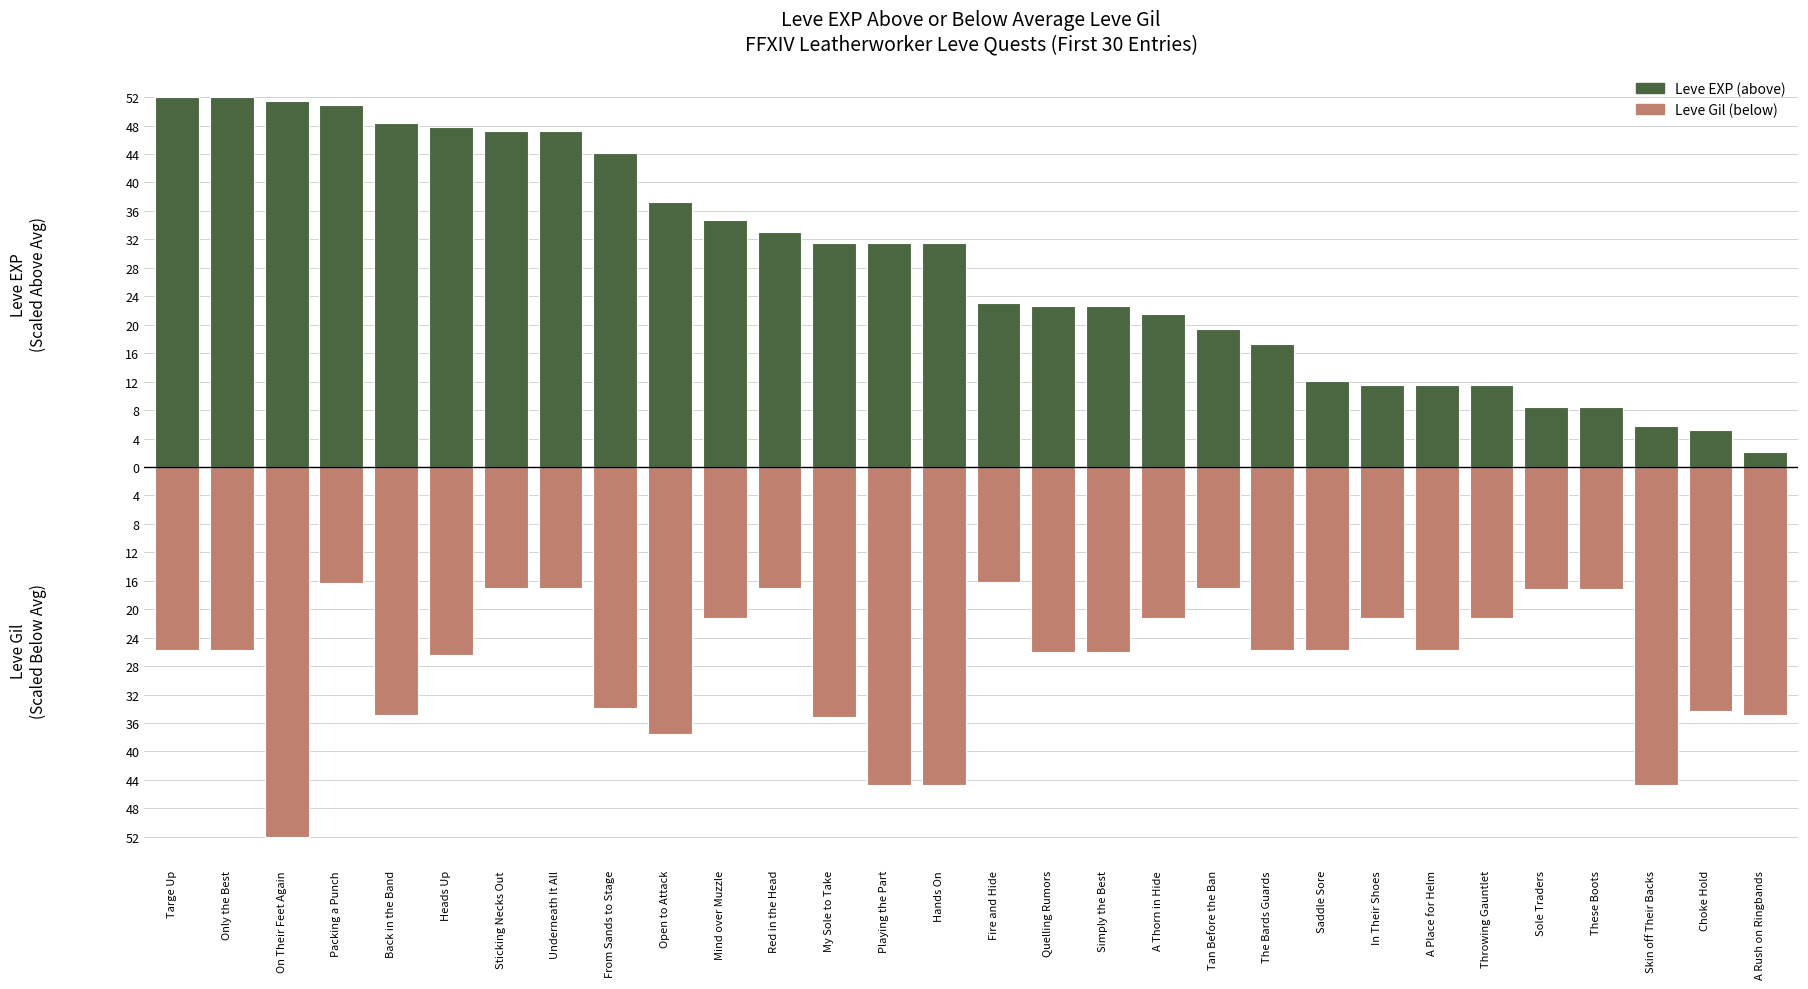

Which series has the widest spread of values?

Leve EXP (above avg)